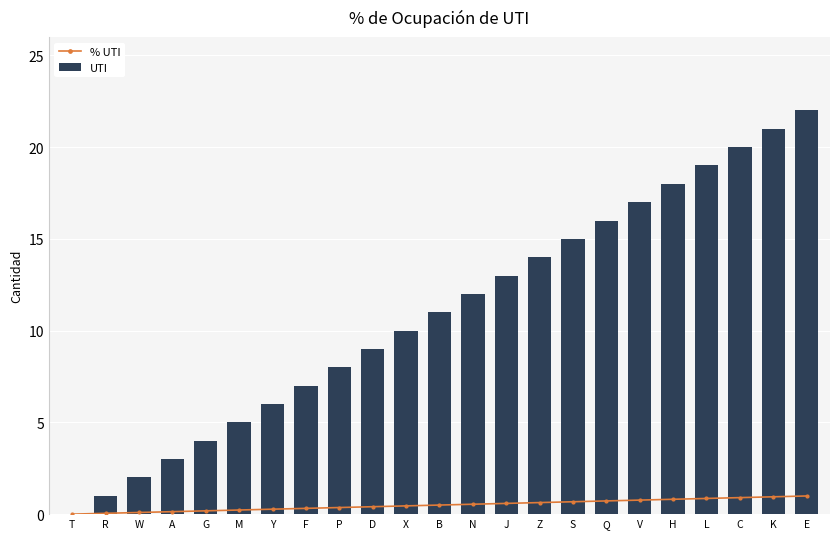

How many data points does each series have?

23